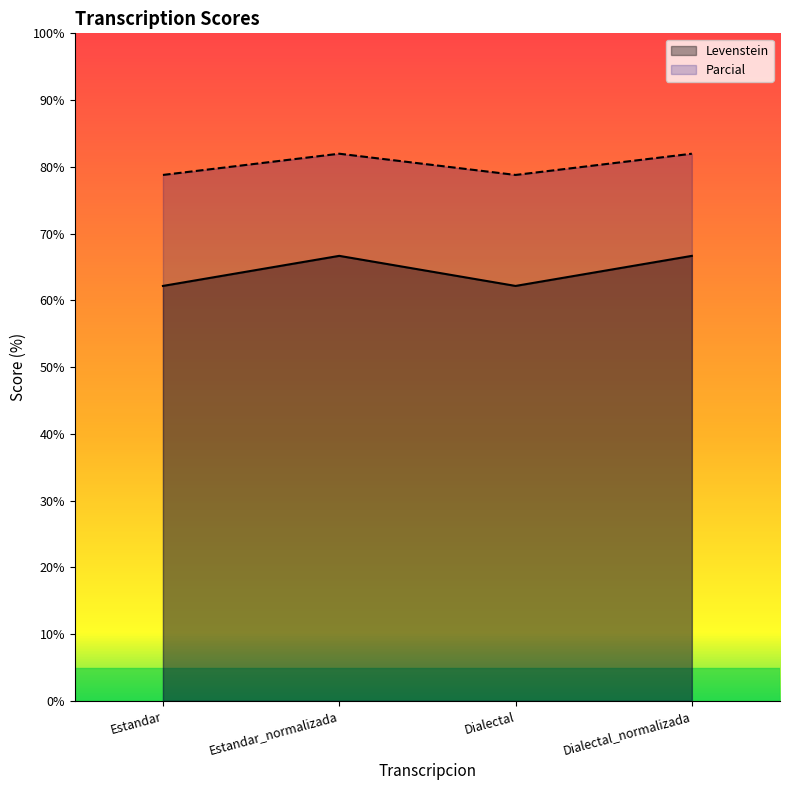

At which label is Parcial closest to 80?

Estandar